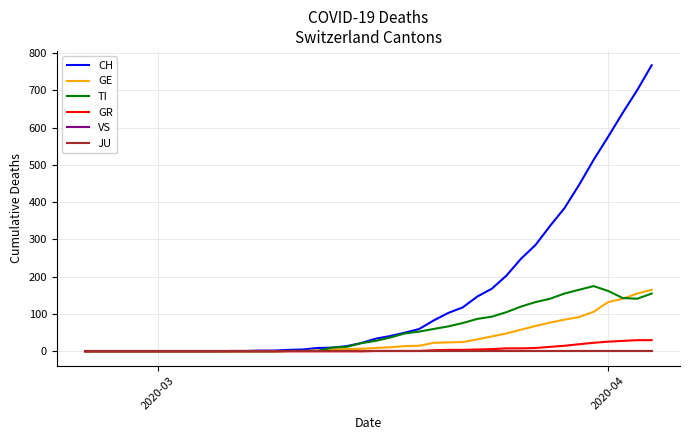

Is this an area chart (filled region under the line)?

No